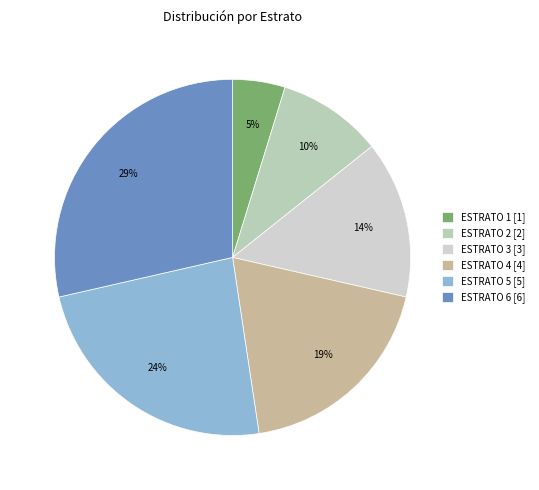

Approximately how many times larger is the value at ESTRATO 4 compared to ESTRATO 1?

4.0